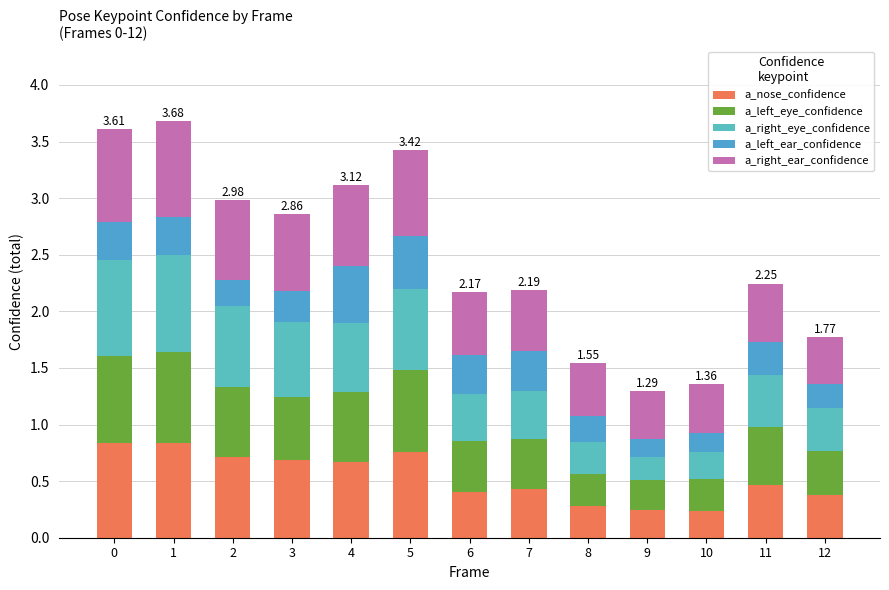

At how many categories does at least one series exceed 0?

13